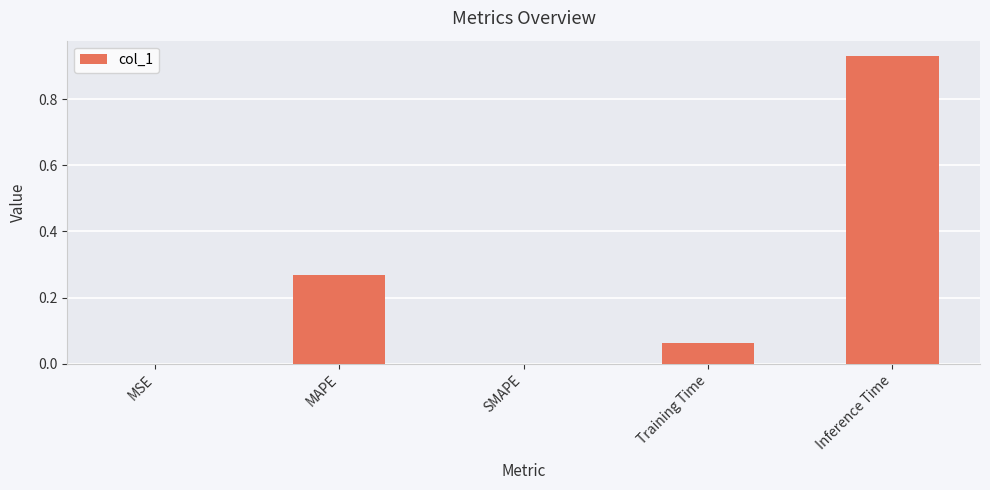

Which category has the highest value across all series?

Inference Time